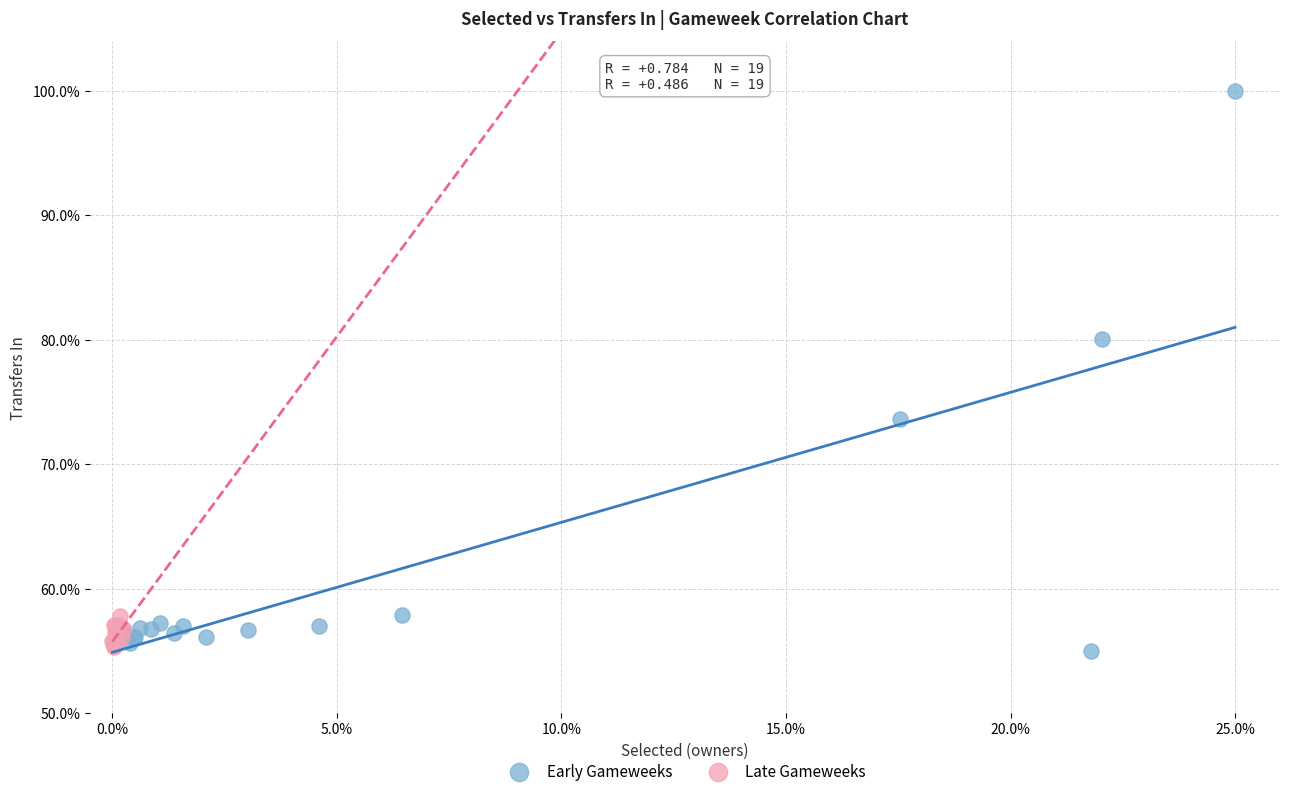

What are all the series names shown in the legend?

Early Gameweeks, Late Gameweeks